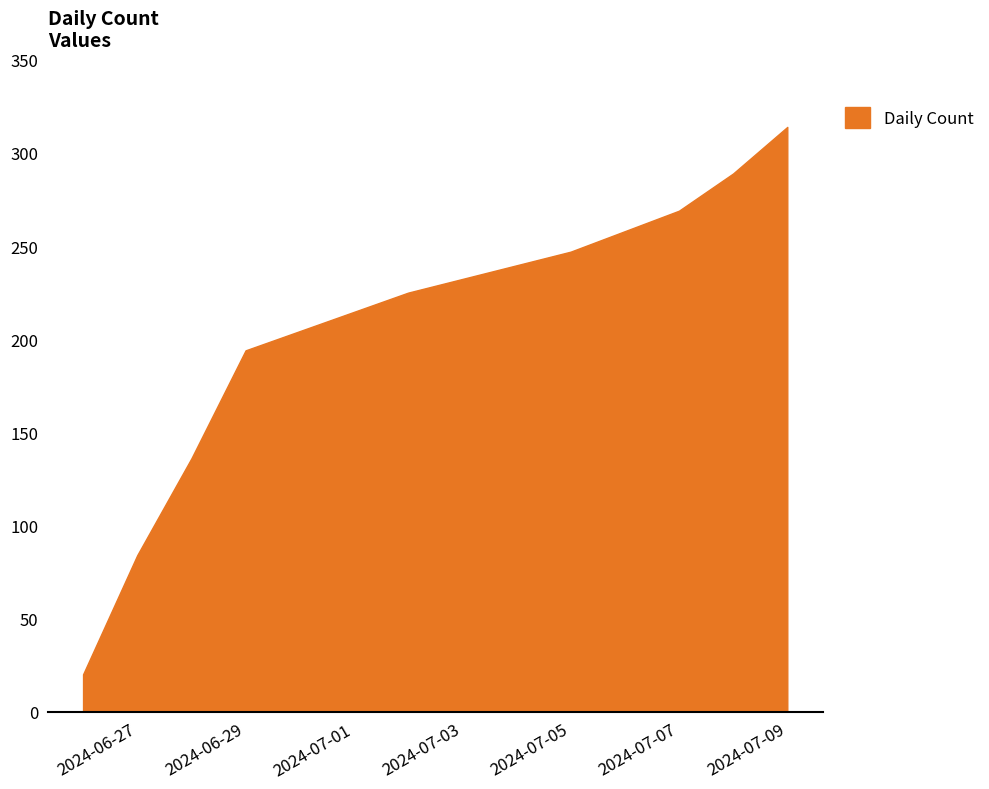

What is the minimum value shown in the chart?

20